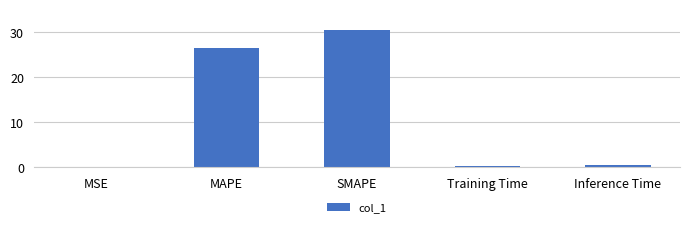

Are the bars horizontal?

No